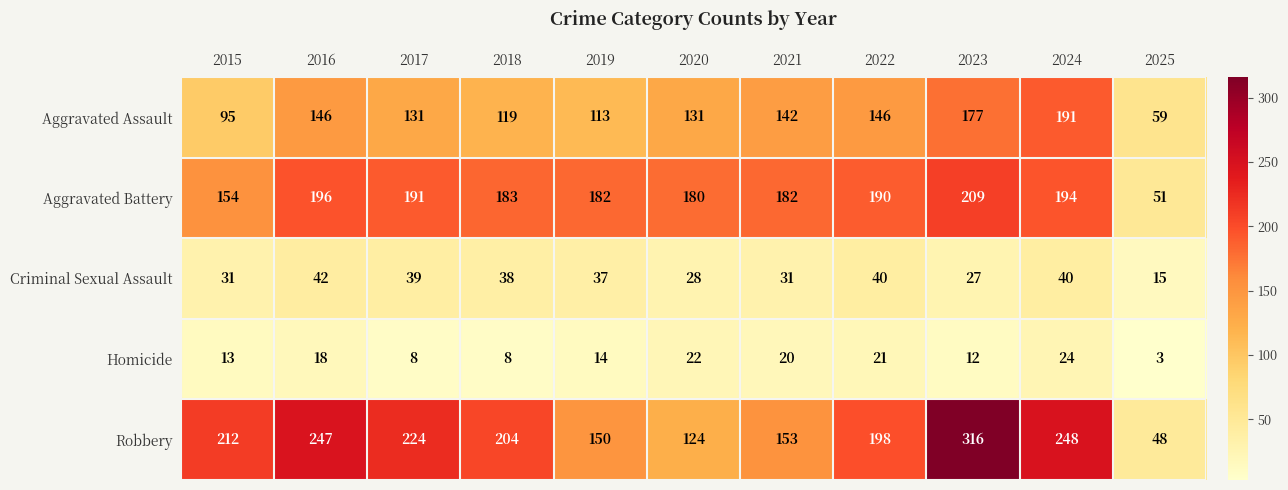

Where is Criminal Sexual Assault nearest to the value 28?

2020